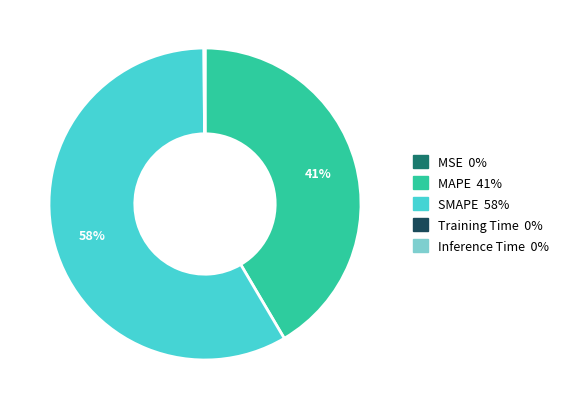

Is it true that SMAPE is 46% of the pie?

False